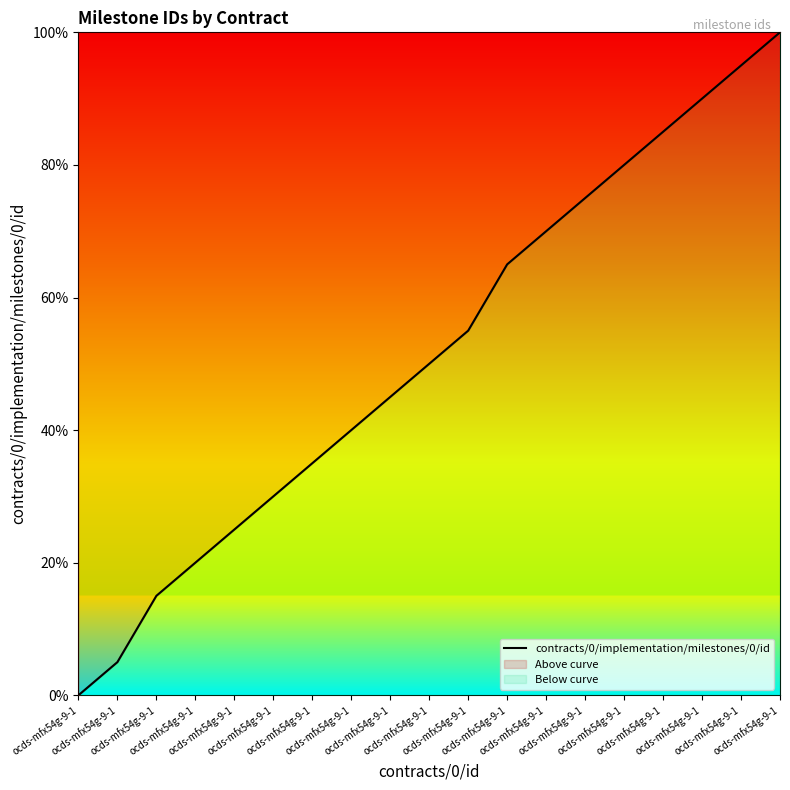

Reading left to right, extract all data points from this chart.

ocds-mfx54g-9-1=0.0	ocds-mfx54g-9-1=5.0	ocds-mfx54g-9-1=15.0	ocds-mfx54g-9-1=20.0	ocds-mfx54g-9-1=25.0	ocds-mfx54g-9-1=30.0	ocds-mfx54g-9-1=35.0	ocds-mfx54g-9-1=40.0	ocds-mfx54g-9-1=45.0	ocds-mfx54g-9-1=50.0	ocds-mfx54g-9-1=55.0	ocds-mfx54g-9-1=65.0	ocds-mfx54g-9-1=70.0	ocds-mfx54g-9-1=75.0	ocds-mfx54g-9-1=80.0	ocds-mfx54g-9-1=85.0	ocds-mfx54g-9-1=90.0	ocds-mfx54g-9-1=95.0	ocds-mfx54g-9-1=100.0